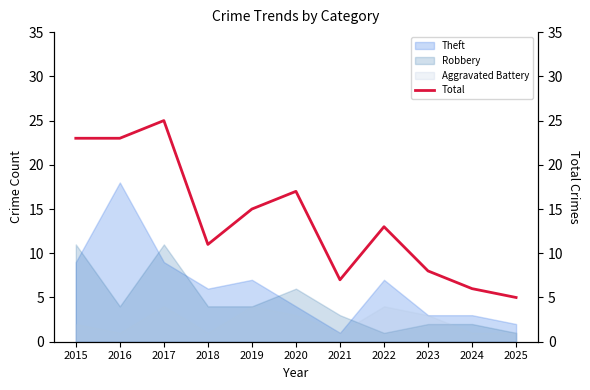

What is the value of the 9th point from the left?

8